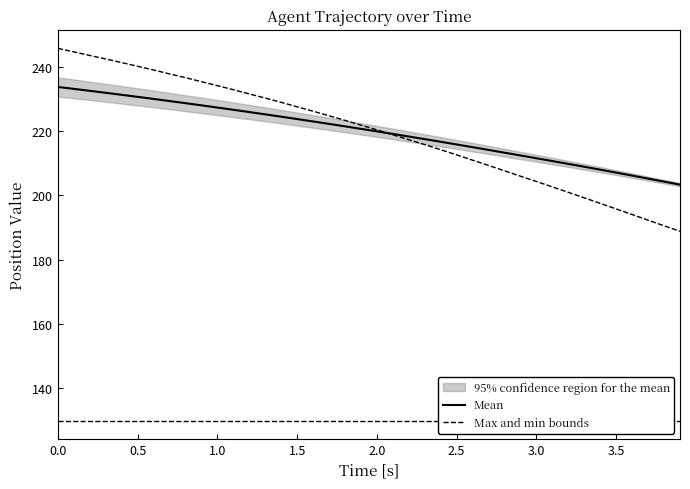

The value of Max and min bounds at 1.0 is 51.5. True or false?

False